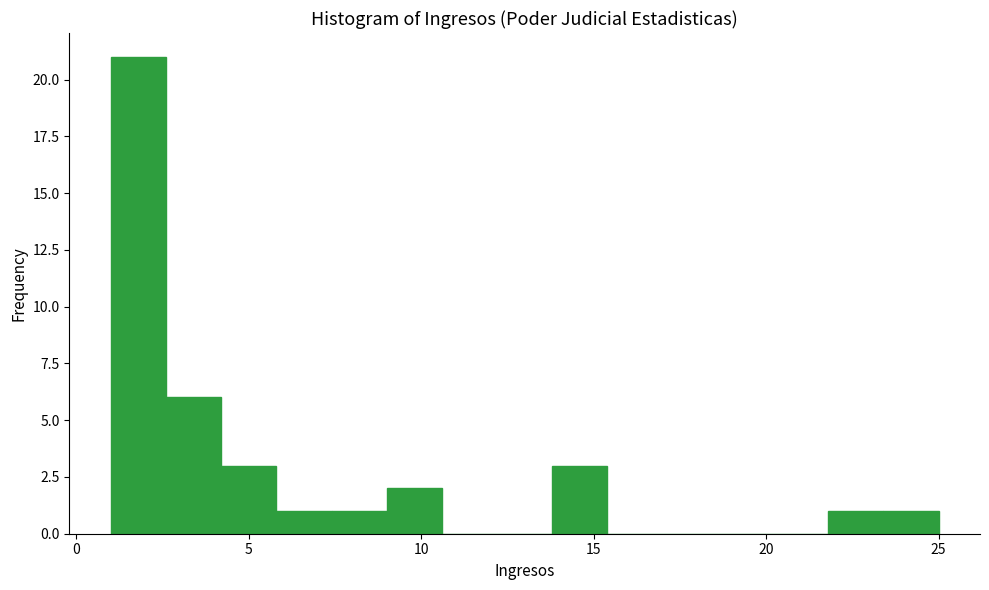

Around what value on the x-axis is the tallest bar? Give the approximate position of its centre, as read against the axis.

2.0